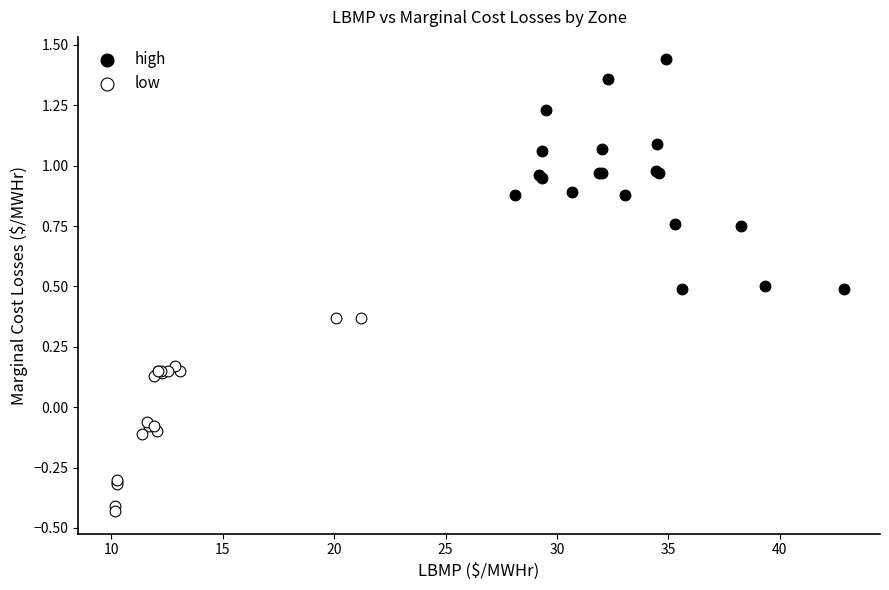

Which series contains the highest Y value?

high